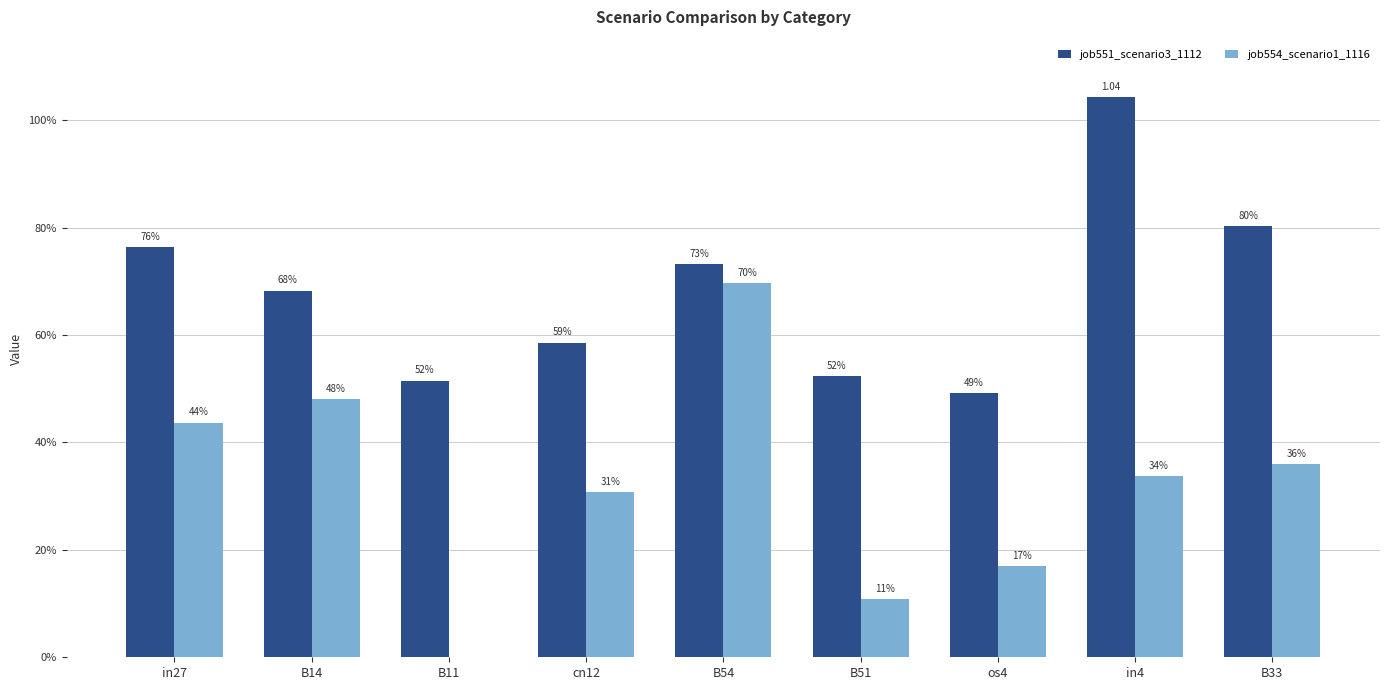

Which has a higher value, in4 or B14?

in4